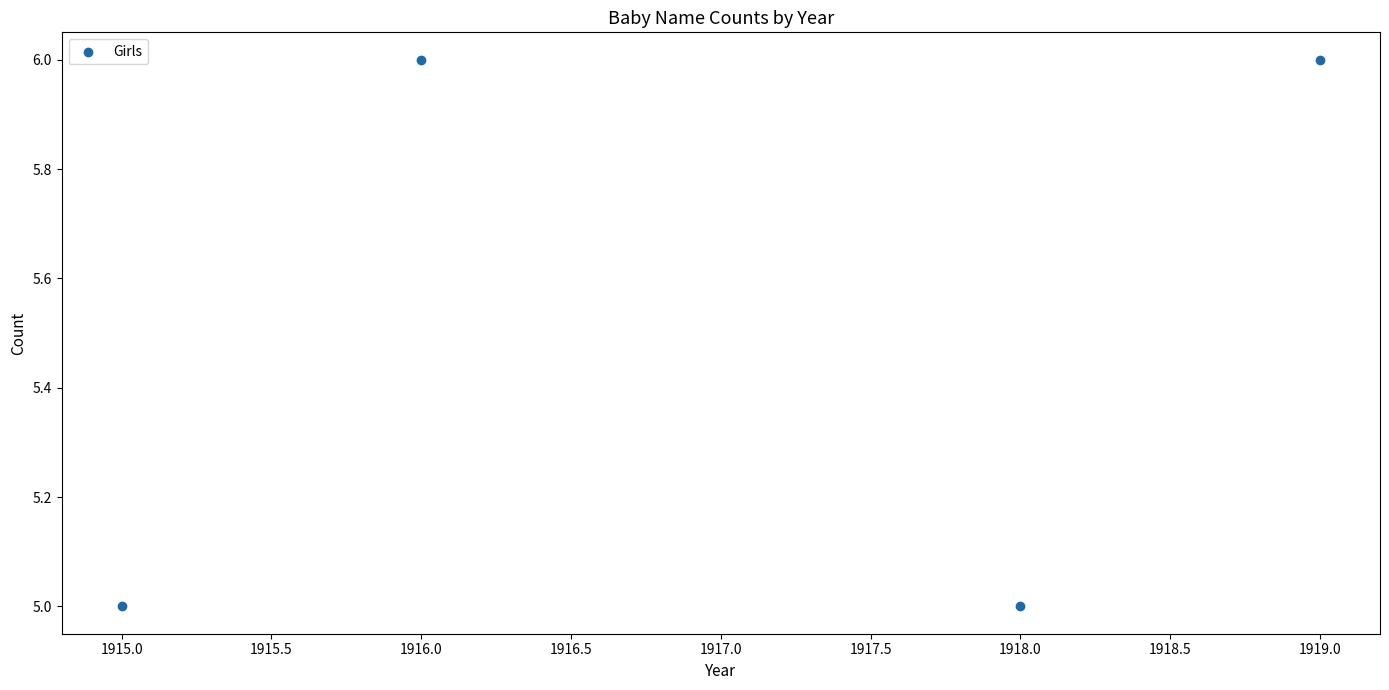

What is the average X value?

1917